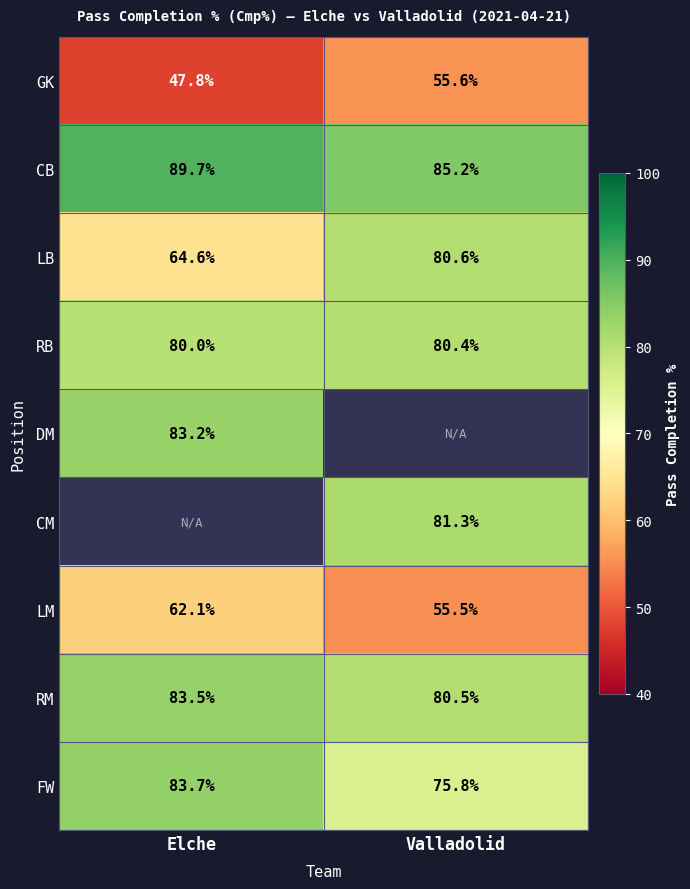

What is the greatest value displayed?

89.7